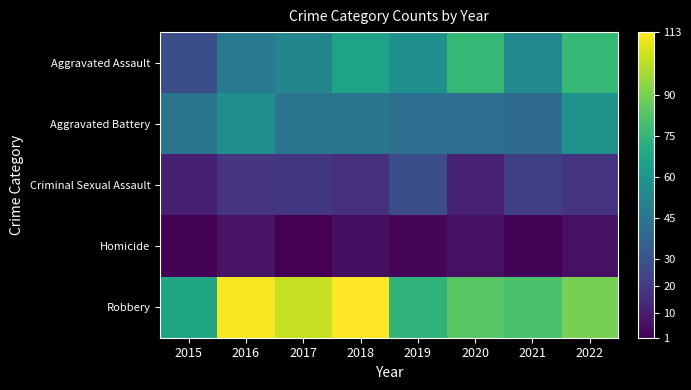

Which series has the largest total across all categories?

Robbery